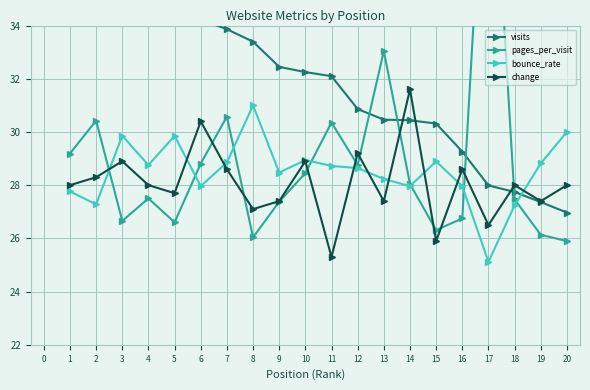

What is the value of the bounce_rate point at the 18th from the left?

27.2